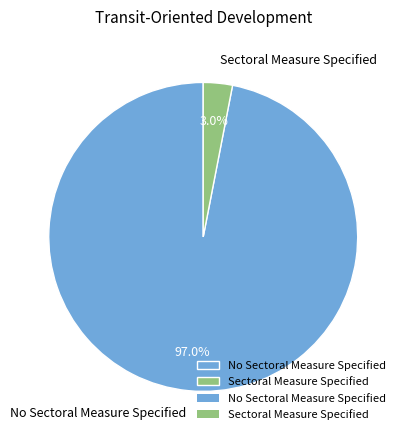

Rank the categories by value from lowest to highest.

Sectoral Measure Specified, No Sectoral Measure Specified